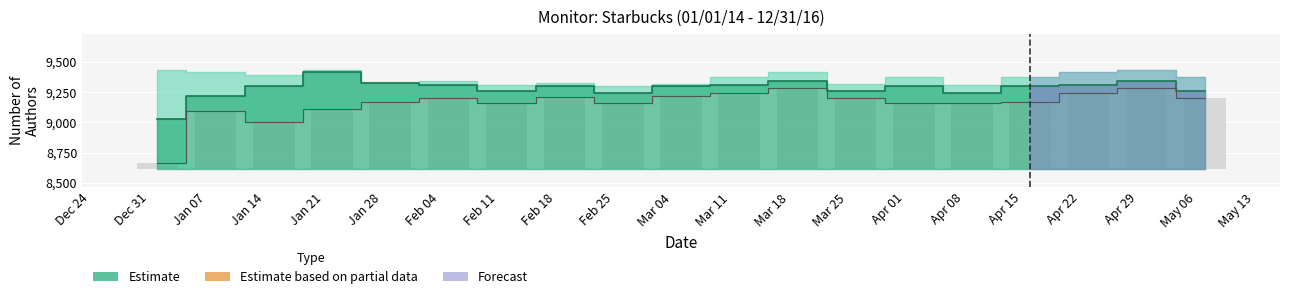

What position from the left is 2014-03-12?

11